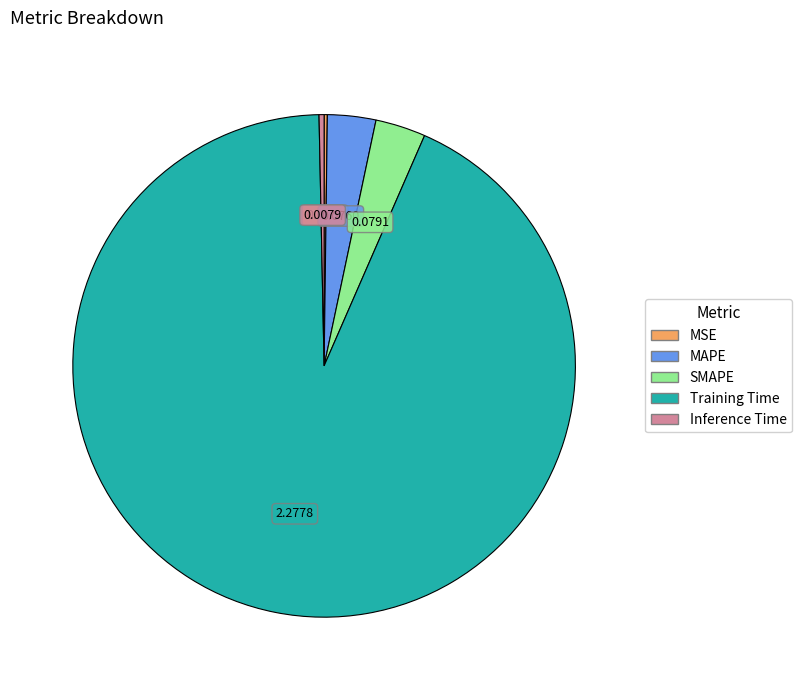

Which has a higher value, Training Time or Inference Time?

Training Time